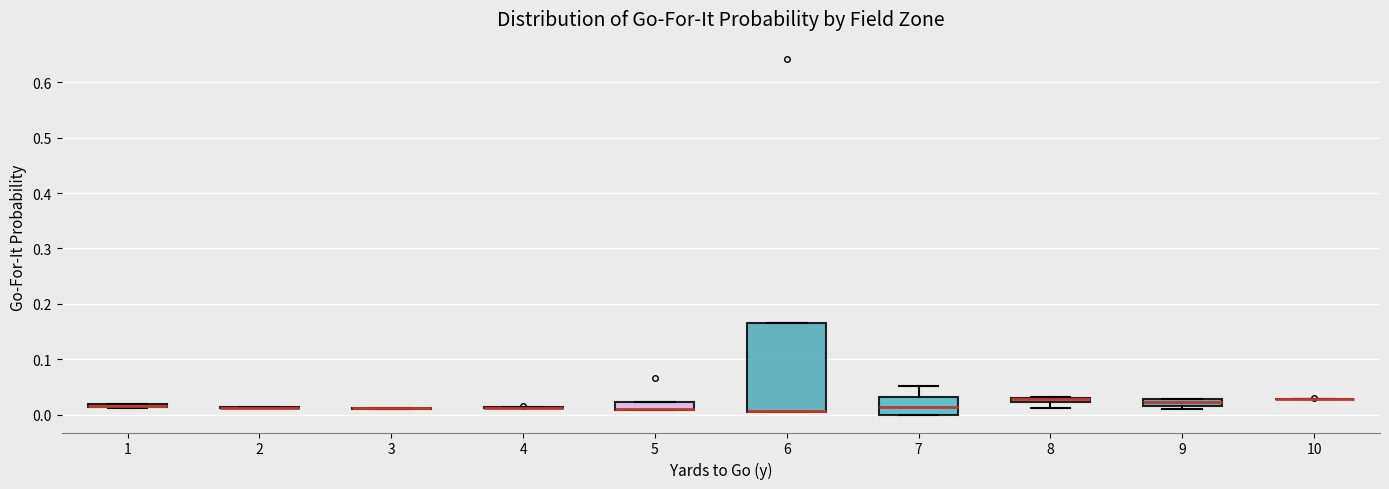

Comparing the boxes themselves (not the whiskers), which one is the tallest?

6